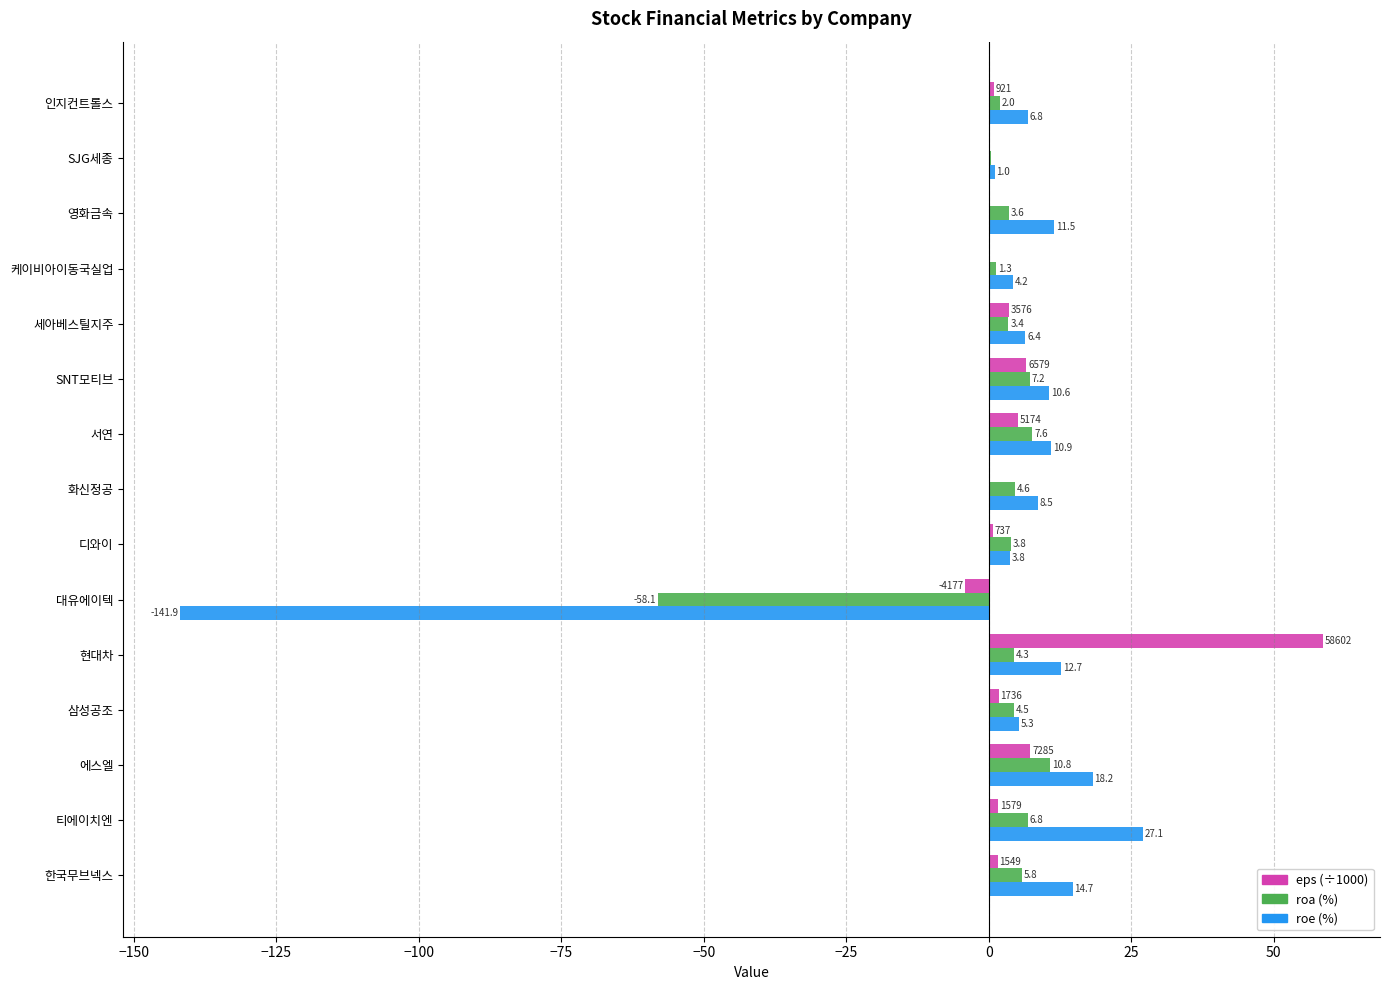

At which category is the sum across all series the highest?

현대차